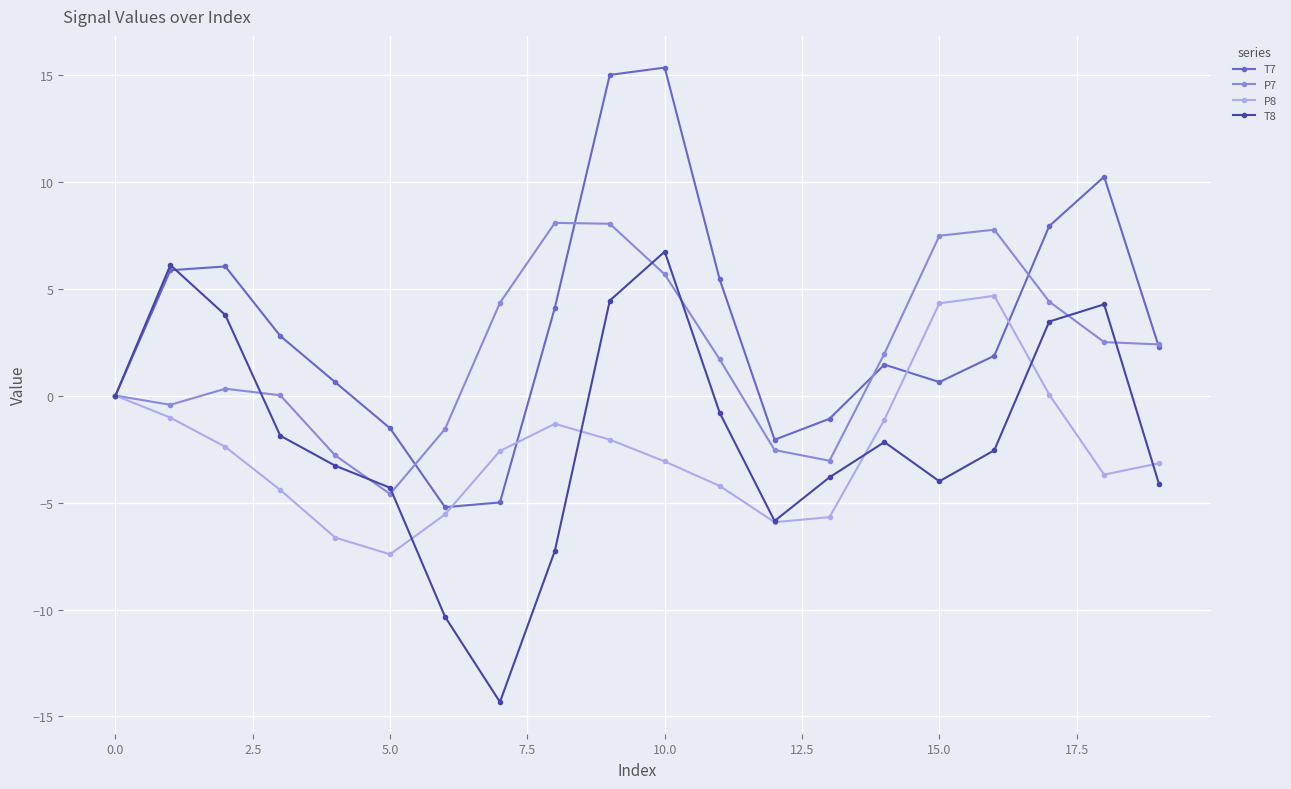

In P8, how many points are lower than both neighbors (excluding endpoints)?

3